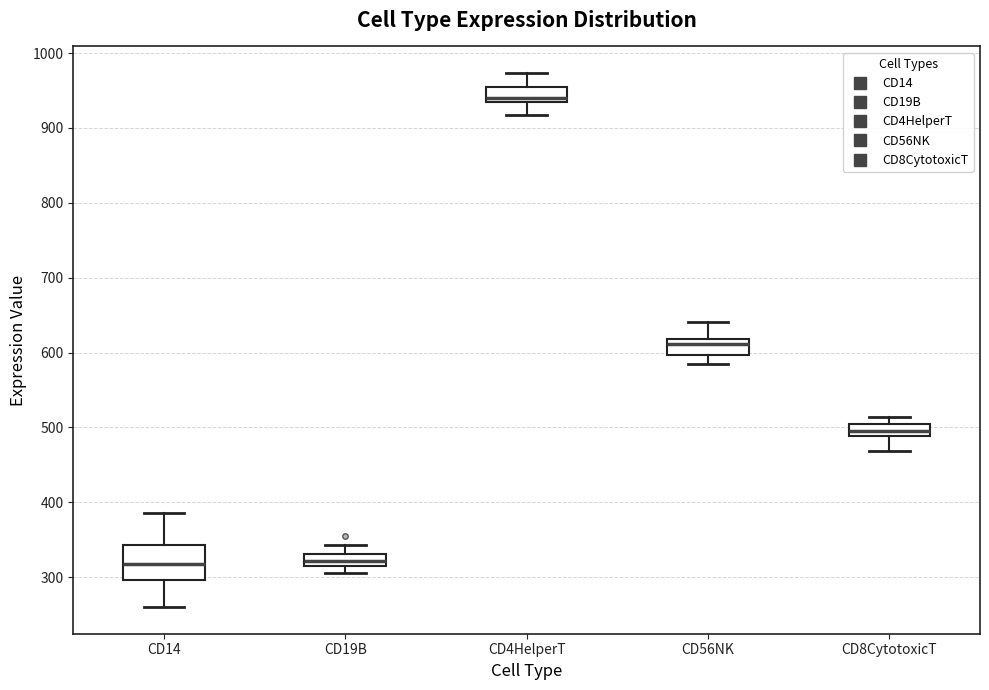

Which box's median line is the highest?

CD4HelperT